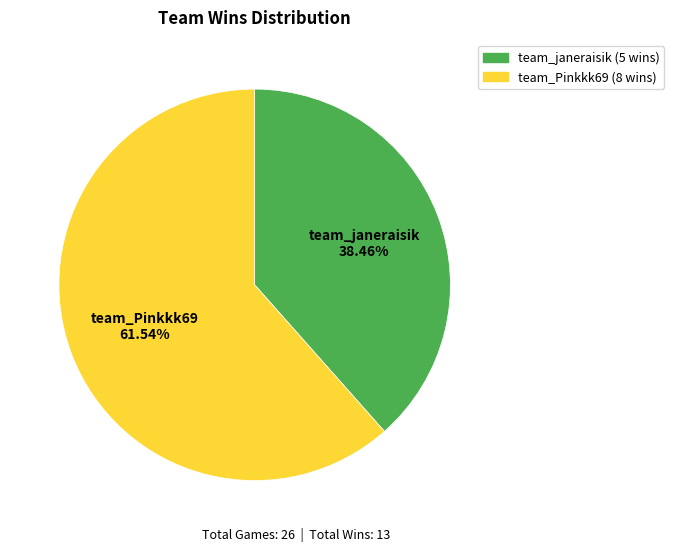

Which category accounts for the majority?

team_Pinkkk69